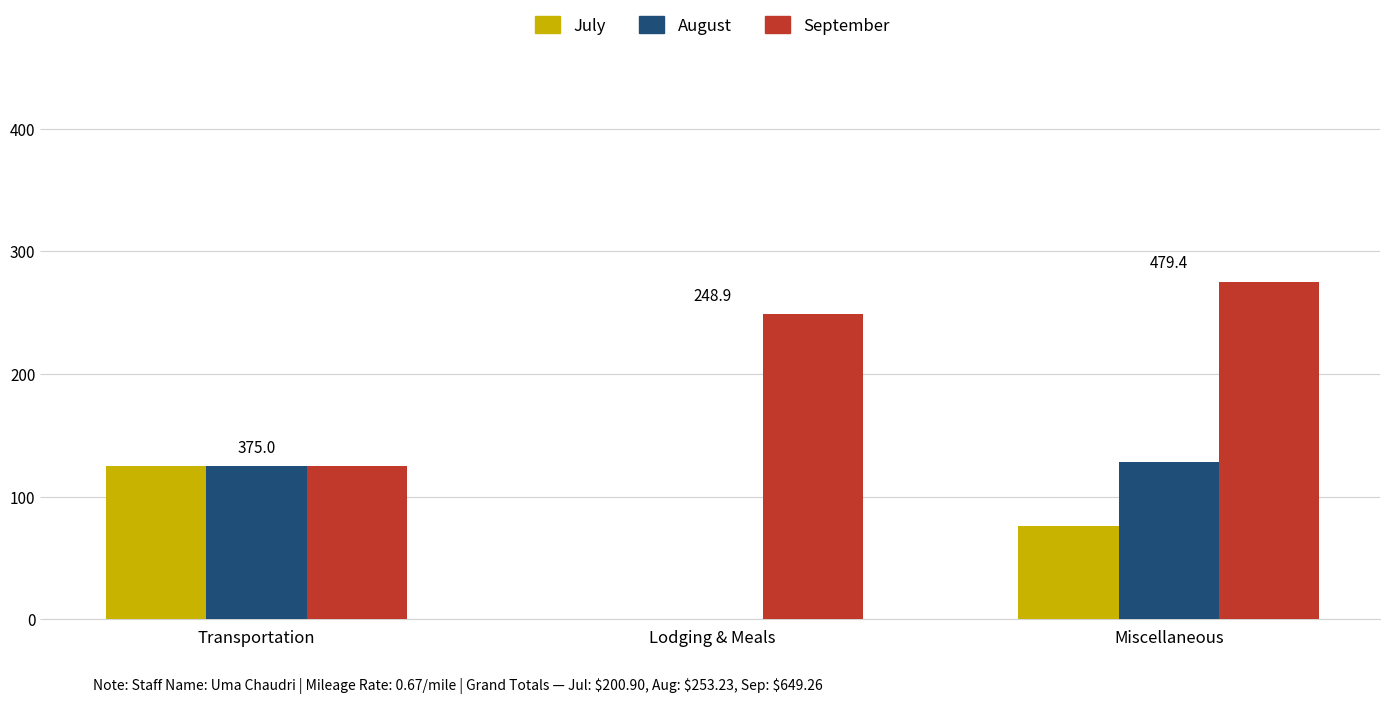

Which series changed the most between Transportation and Miscellaneous?

September